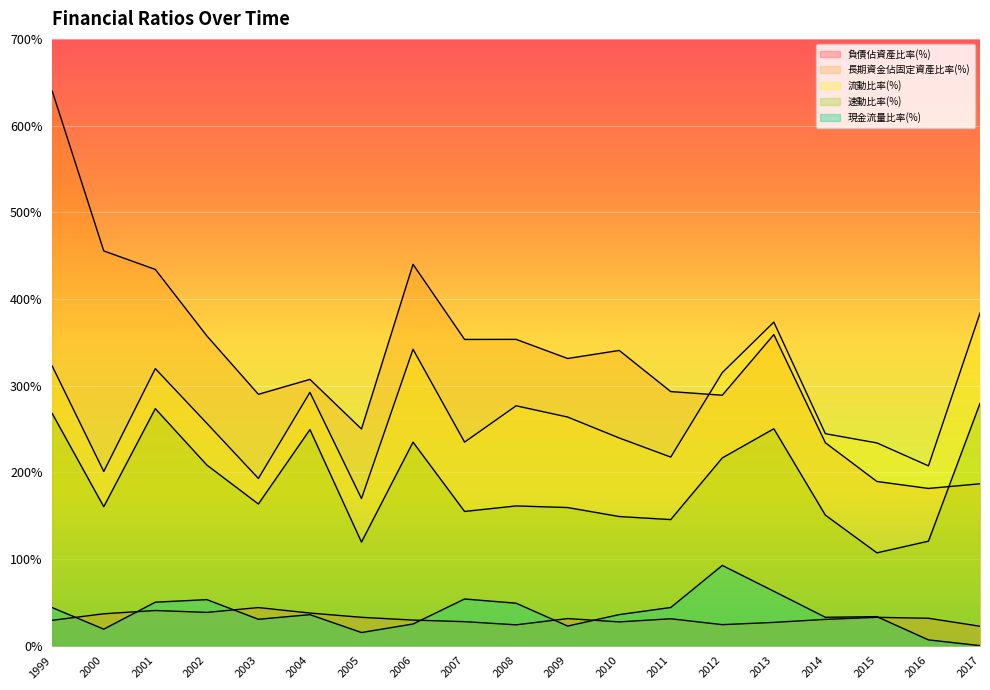

What is the value of the 流動比率(%) point at the 1st from the left?

322.5